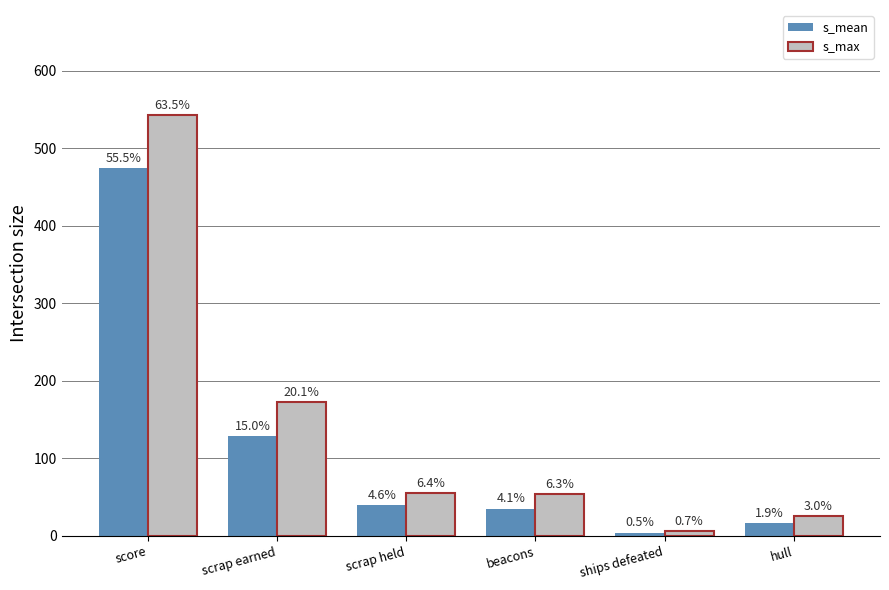

What is the highest value of the s_mean series?

474.4